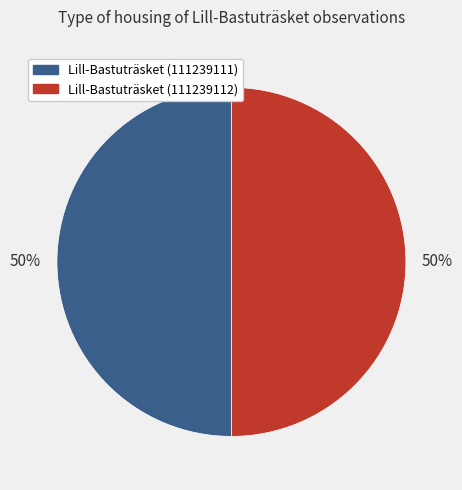

Do Lill-Bastuträsket (111239112) and Lill-Bastuträsket (111239111) together represent more than half of the pie?

Yes